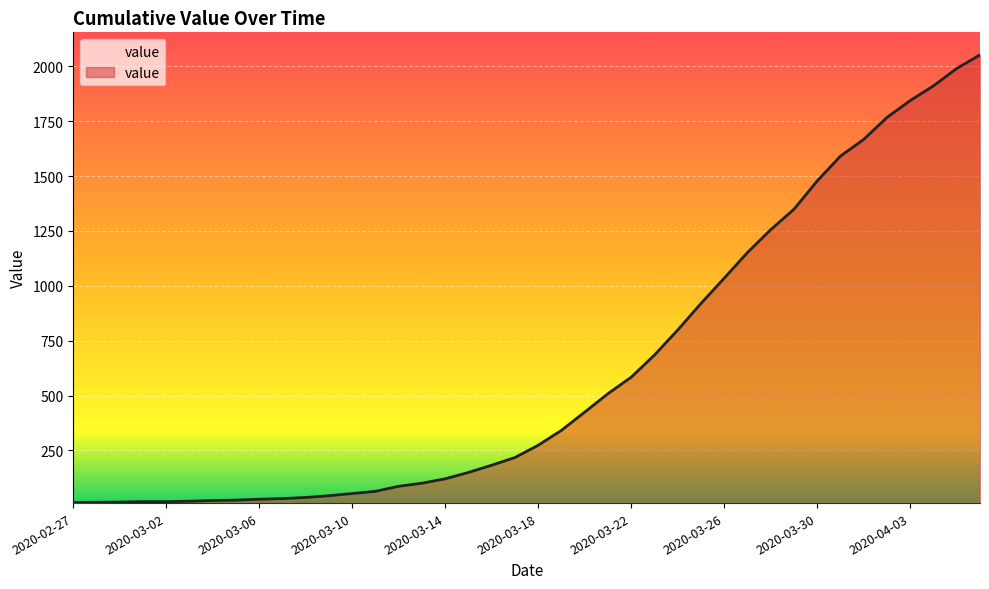

What is the greatest value displayed?

2052